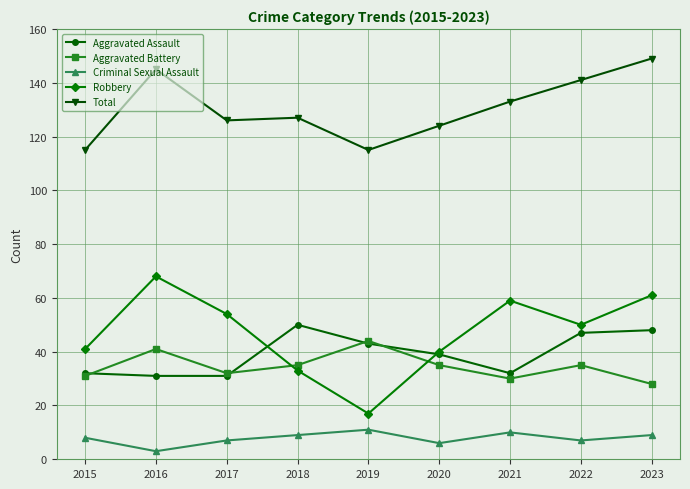

The Total series shows 124 at 2020. True or false?

True